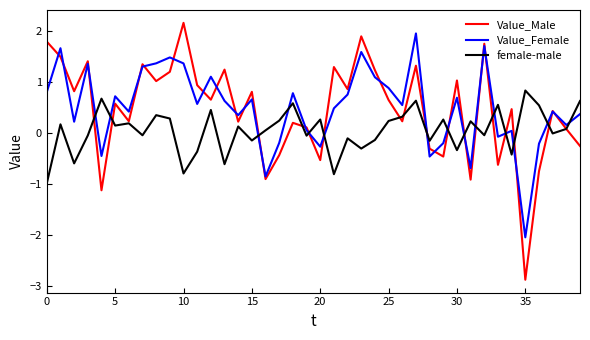

Which series has the largest range (max minus min)?

Value_Male